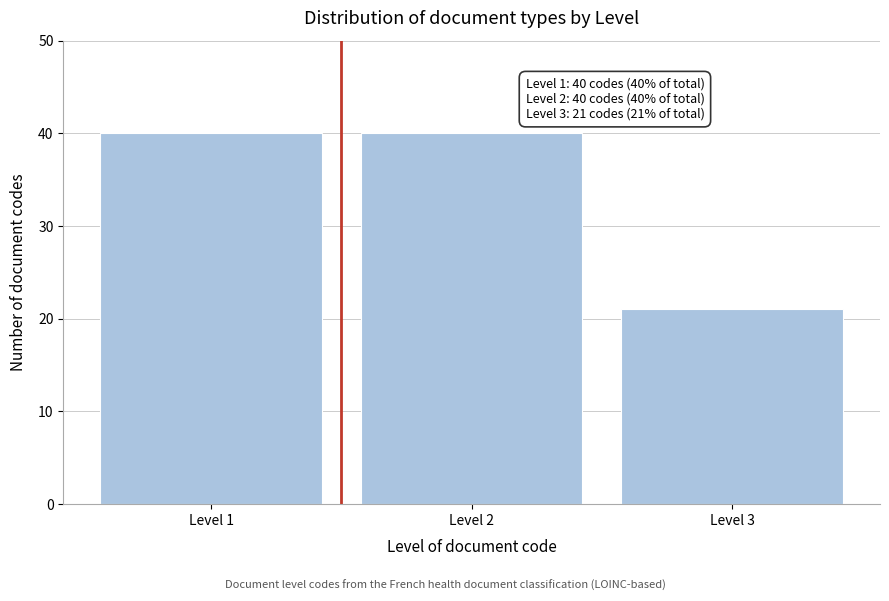

Reading right to left, list all the values displayed in this chart.

Level 3=21	Level 2=40	Level 1=40